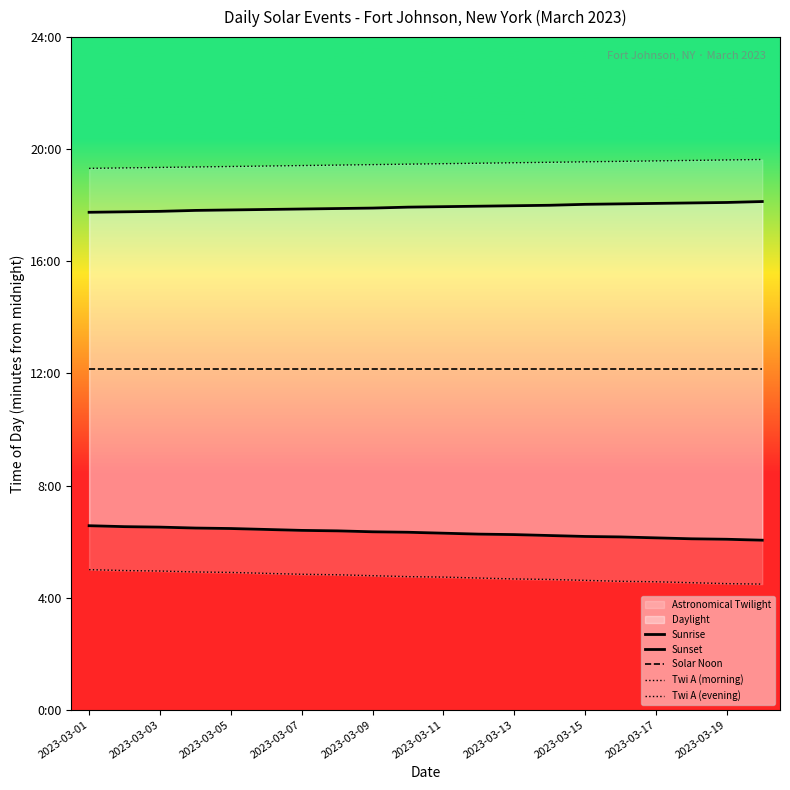

True or false: Sunset has a value of 1444 at 2023-03-01.

False